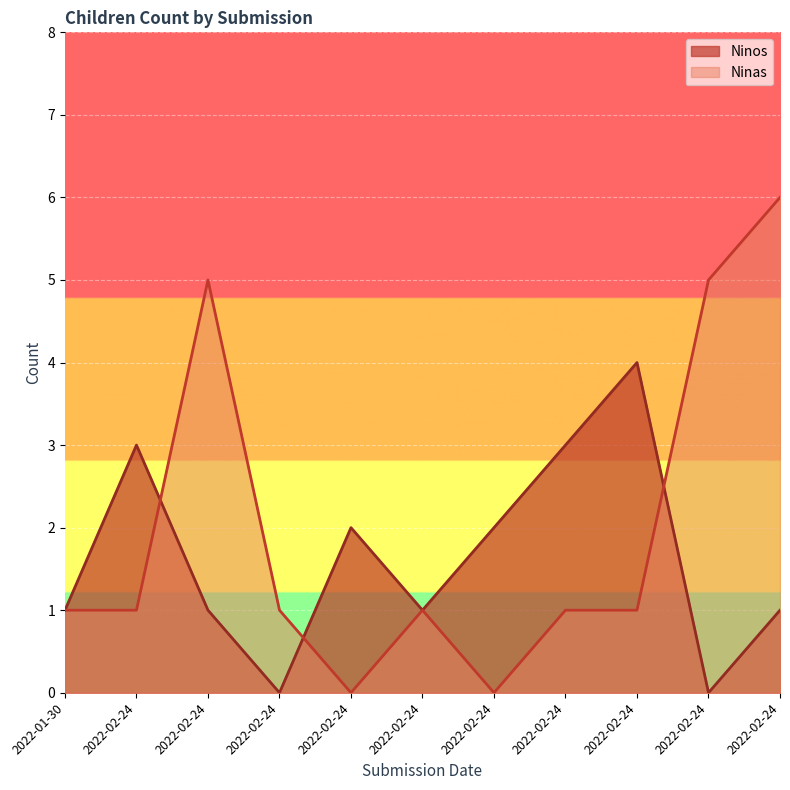

Reading left to right, transcribe all the data shown in this chart.

Ninos: 2022-01-30=1	2022-02-24=3	2022-02-24=1	2022-02-24=0	2022-02-24=2	2022-02-24=1	2022-02-24=2	2022-02-24=3	2022-02-24=4	2022-02-24=0	2022-02-24=1
Ninas: 2022-01-30=1	2022-02-24=1	2022-02-24=5	2022-02-24=1	2022-02-24=0	2022-02-24=1	2022-02-24=0	2022-02-24=1	2022-02-24=1	2022-02-24=5	2022-02-24=6